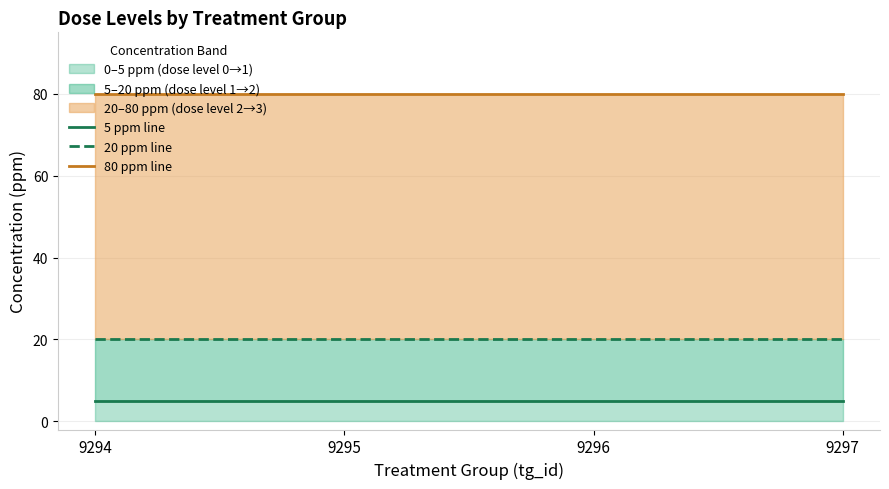

Which category has the lowest value in the 20 ppm line series?

9294